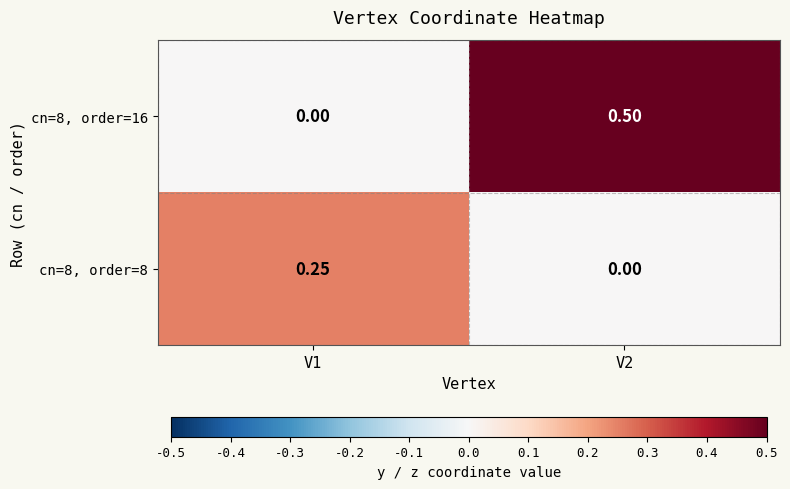

Between V1 and V2, which series saw the biggest shift?

cn=8, order=16